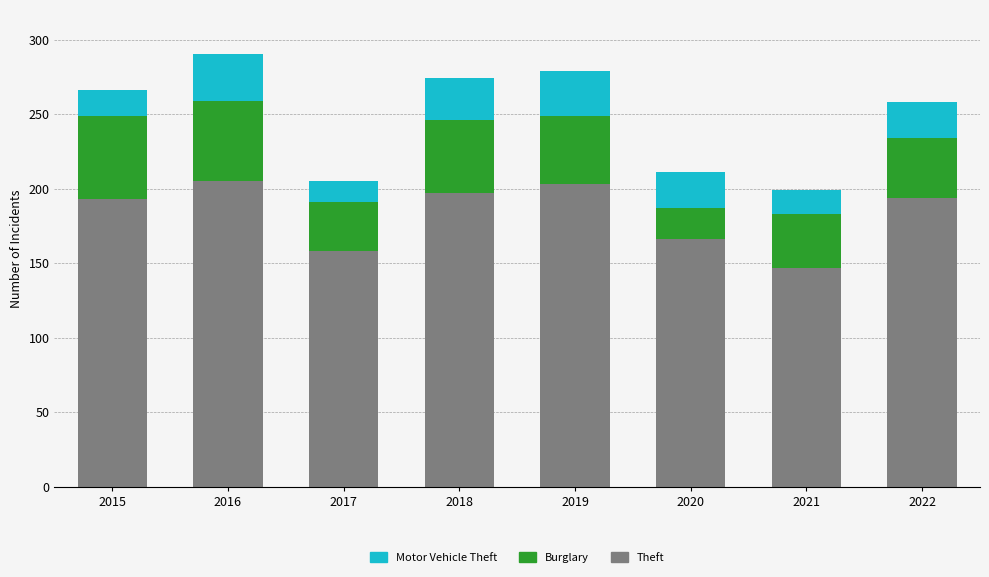

Is it true that Theft equals 333 at 2022?

False